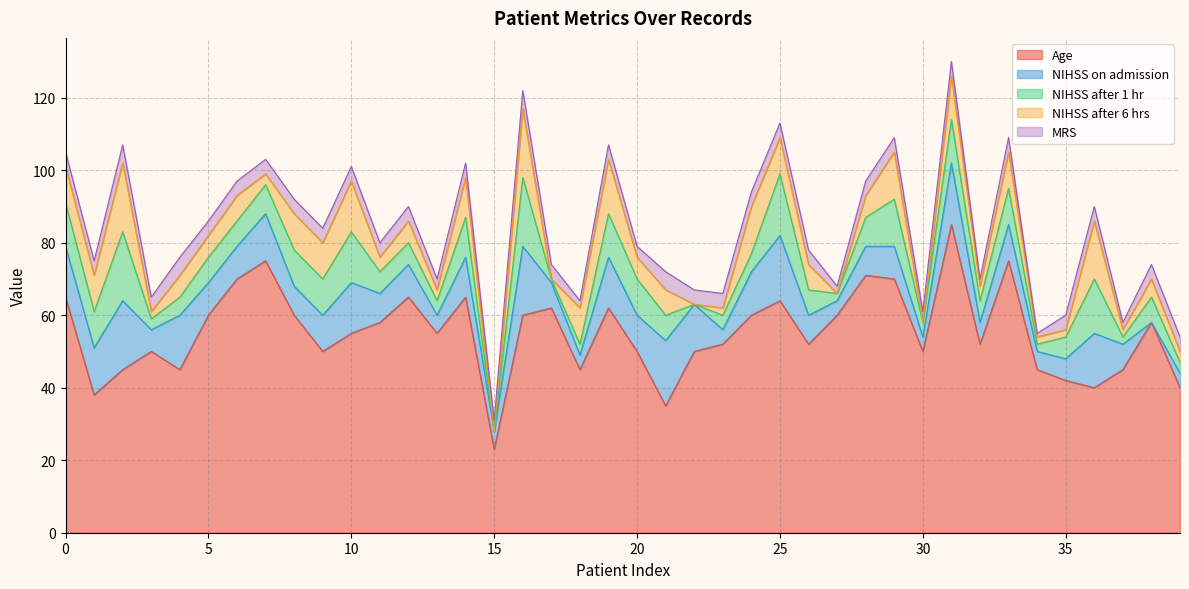

At which category is the sum across all series the highest?

31